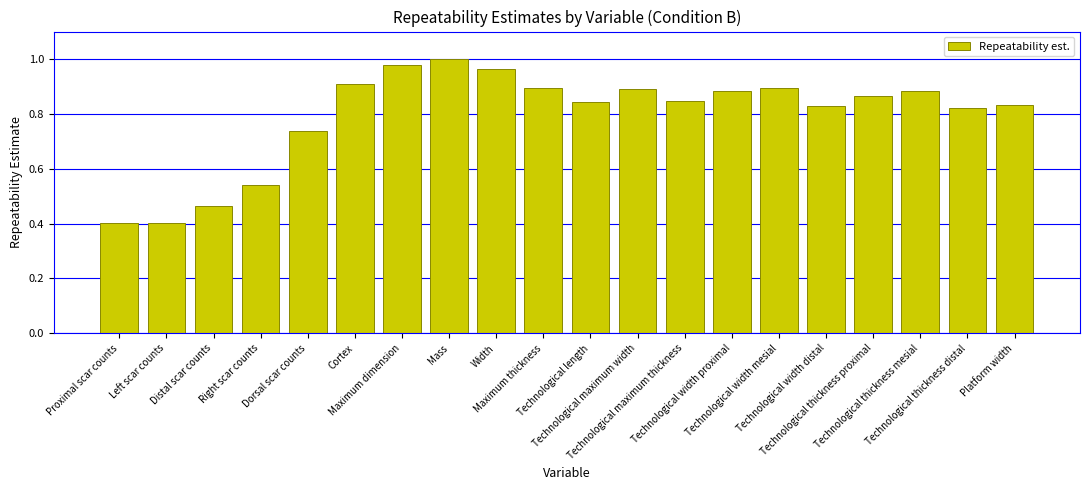

What is the difference between the second highest and minimum values?

0.6